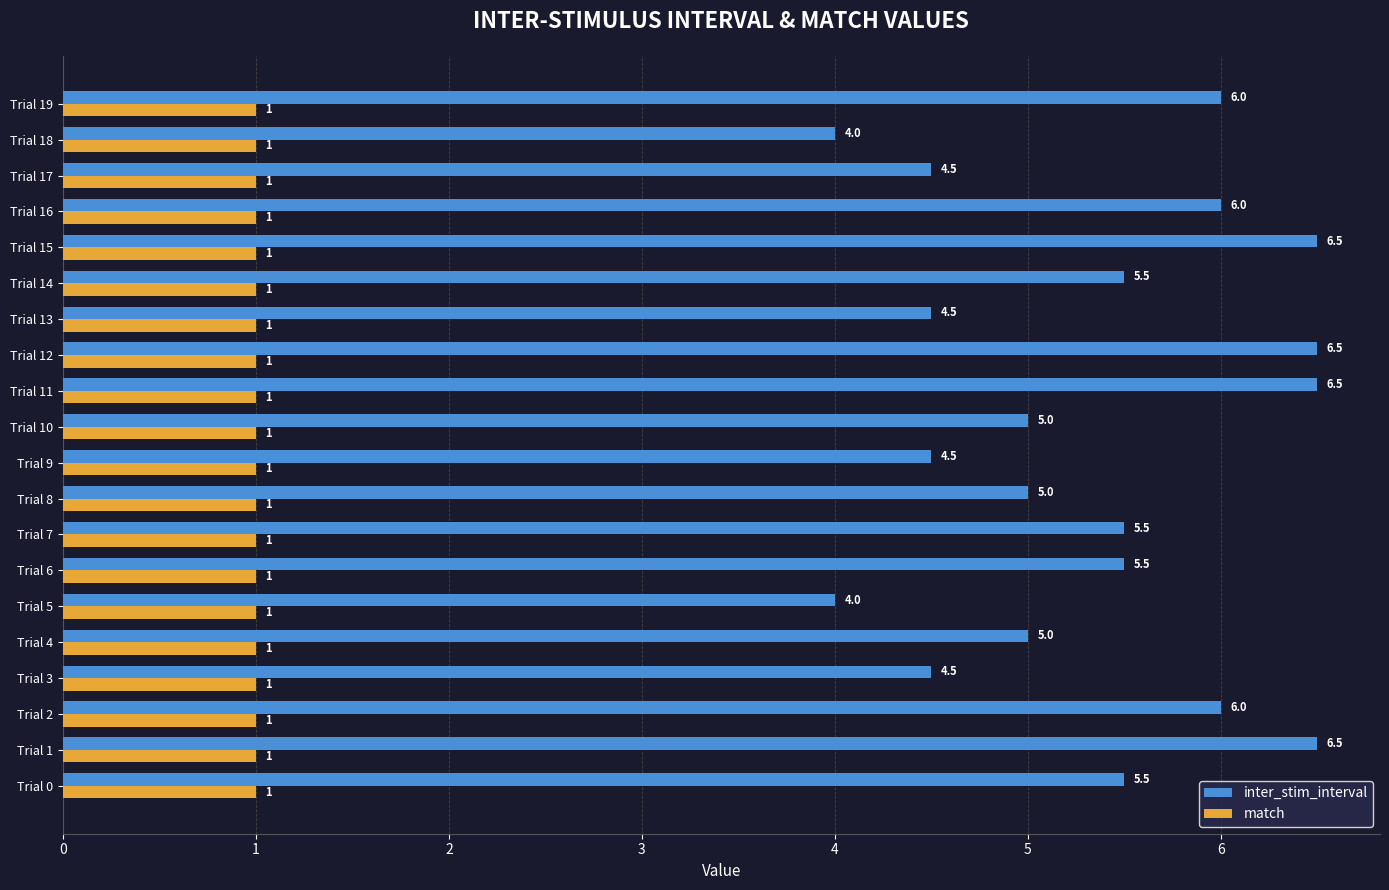

What is the maximum value shown in the chart?

6.5